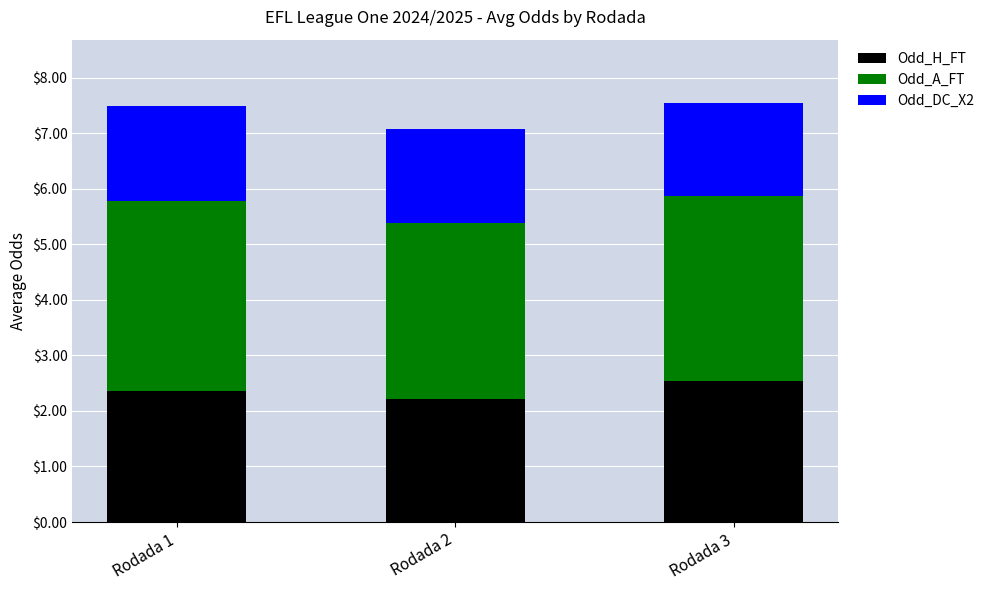

Which category has the highest value in the Odd_H_FT series?

Rodada 3